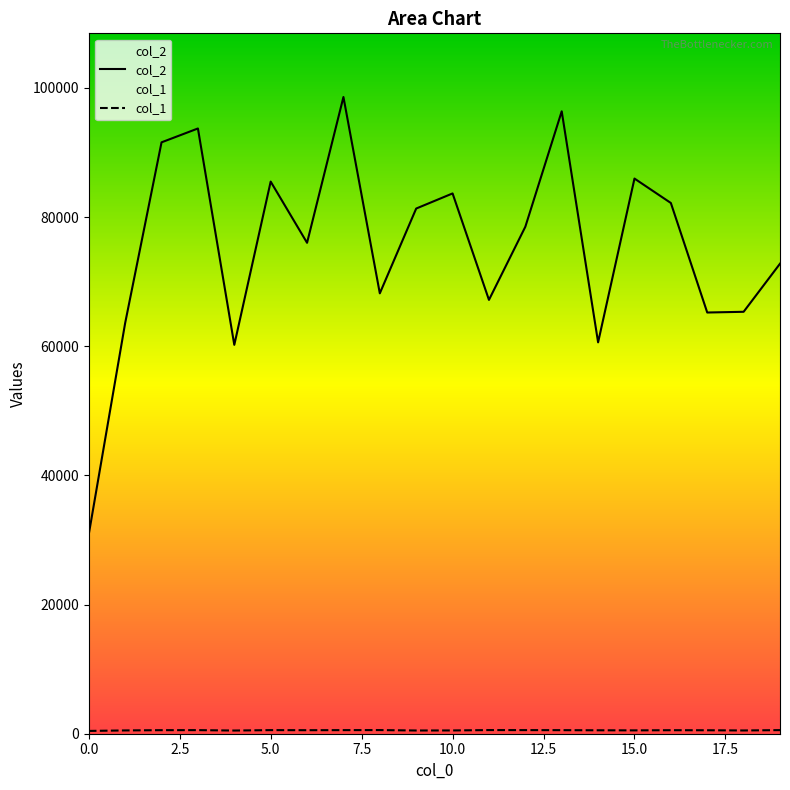

Does the chart have visible grid lines?

No